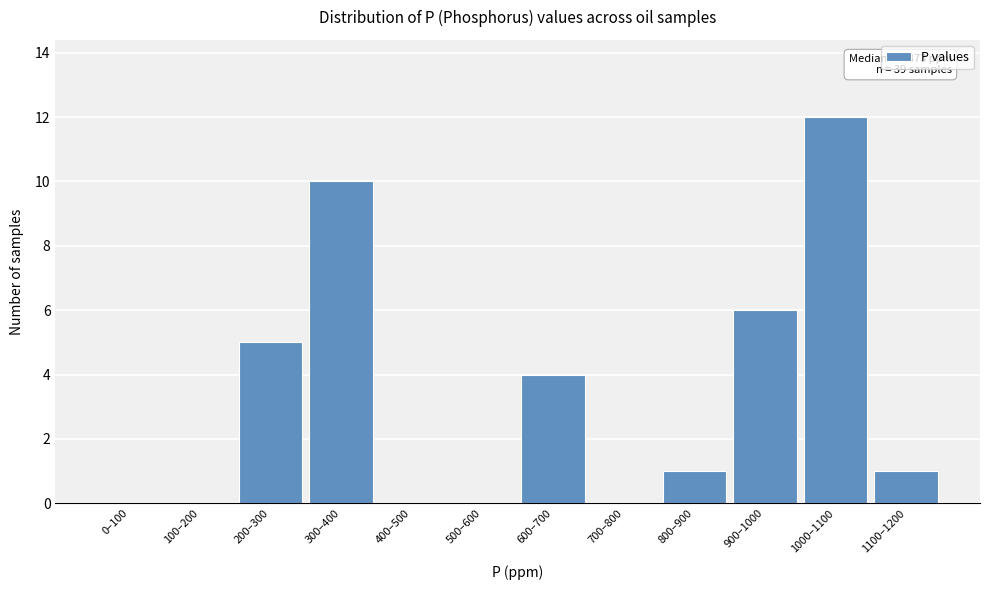

What is the maximum value shown in the chart?

12